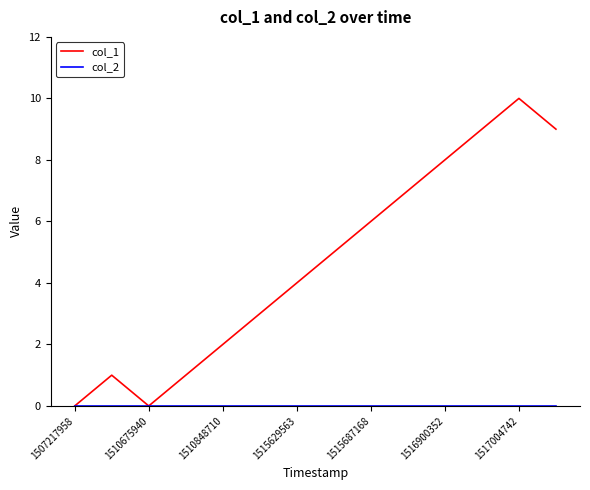

What is the maximum value shown in the chart?

10